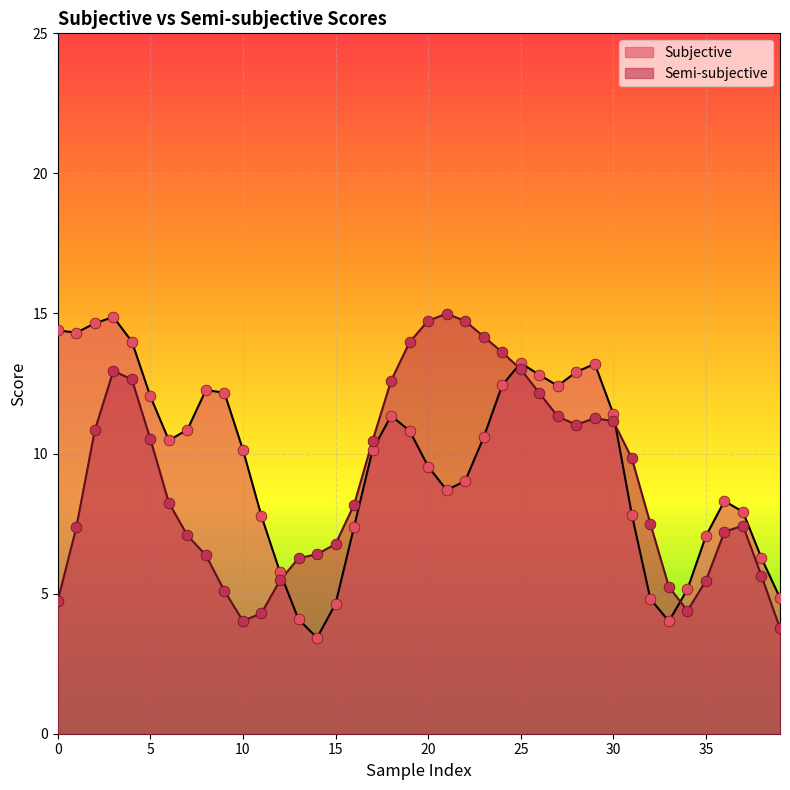

Which series has the largest total across all categories?

Subjective